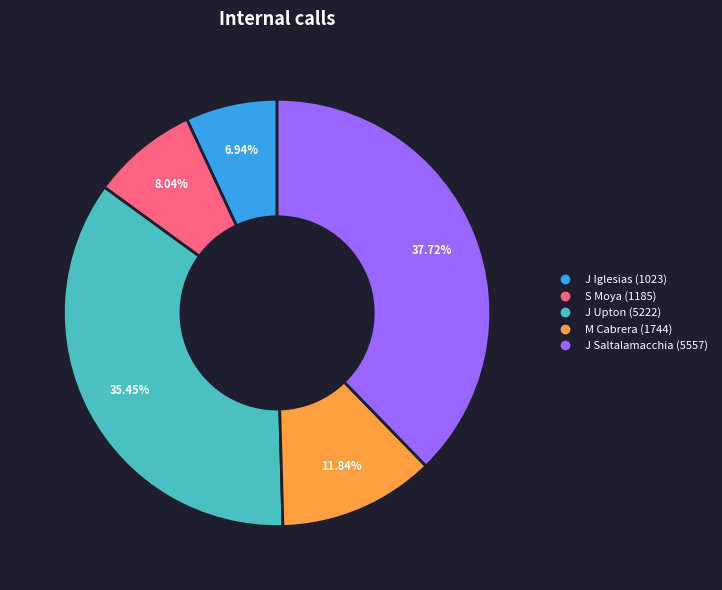

What percentage is the S Moya slice, to the nearest percent?

8%